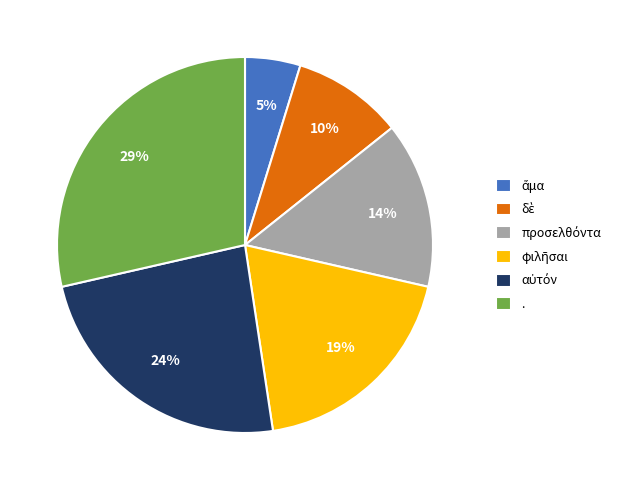

How many slices are in this pie chart?

6